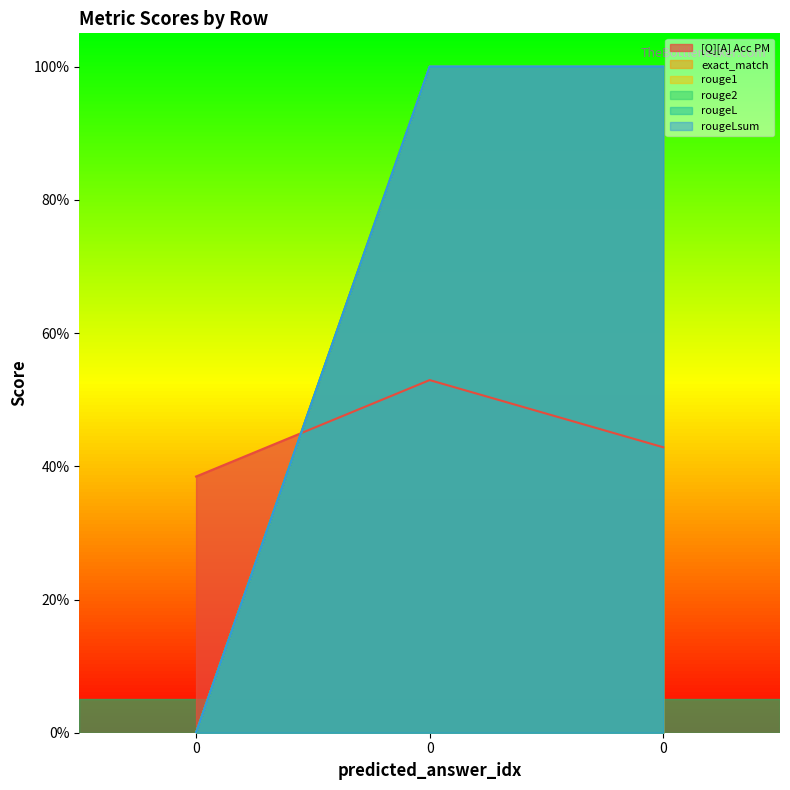

At 0, list the series in order from largest to smallest.

[Q][A] Acc PM, exact_match, rouge1, rouge2, rougeL, rougeLsum